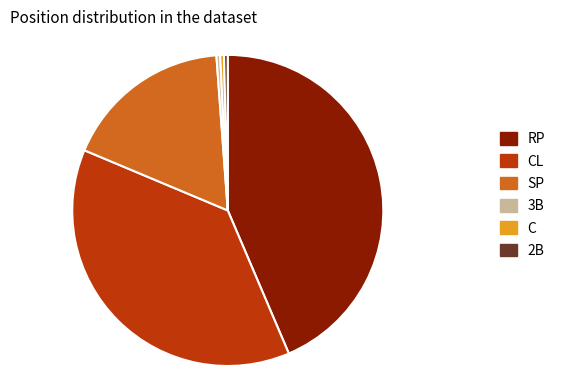

Does any single category account for the majority?

No